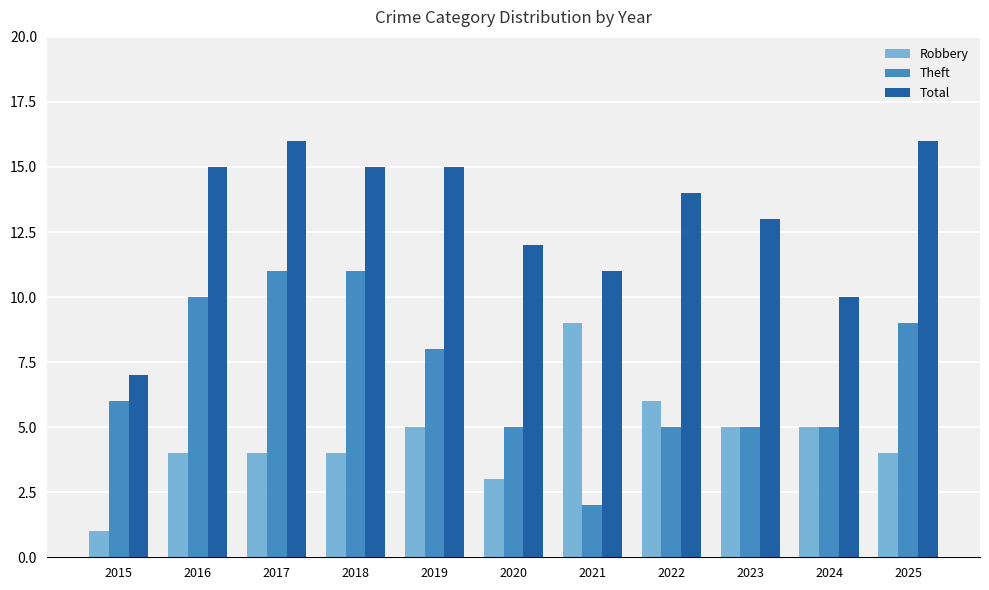

What is the smallest value displayed?

1